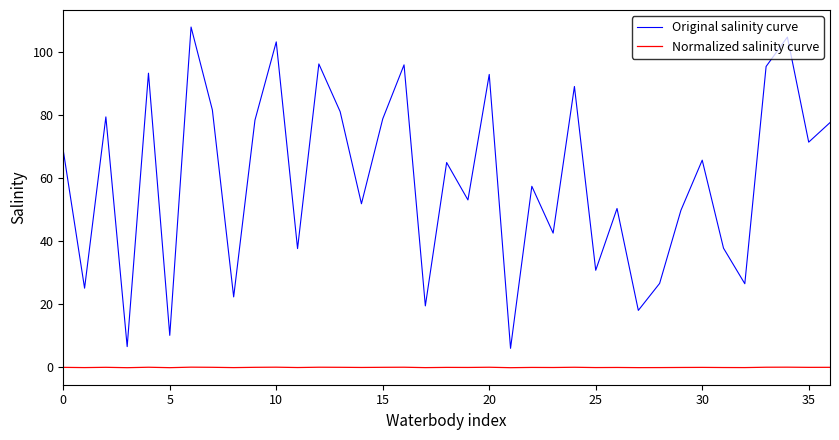

True or false: Normalized salinity curve and Original salinity curve intersect in this chart.

False